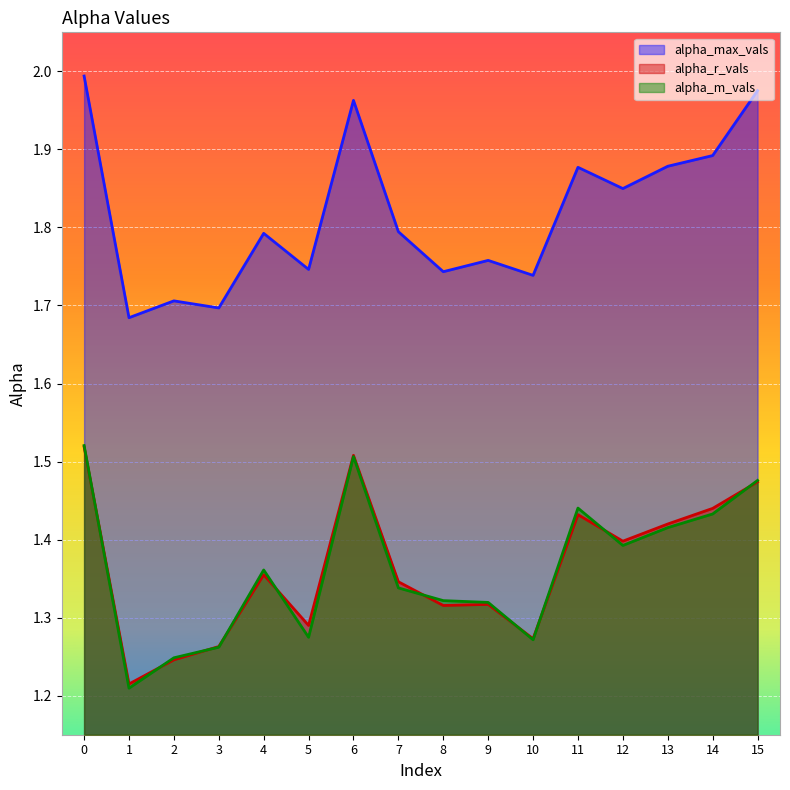

In alpha_r_vals, how many points are lower than both neighbors (excluding endpoints)?

5